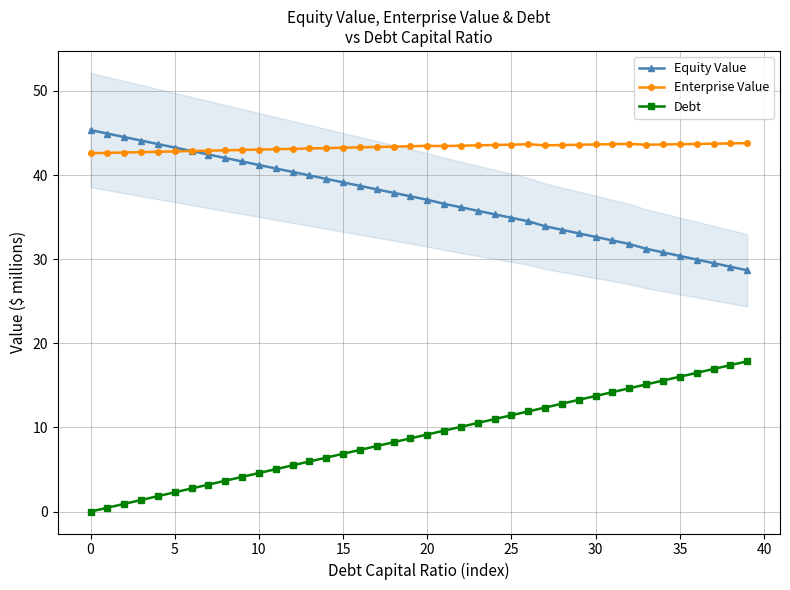

At which category is the sum across all series the highest?

39